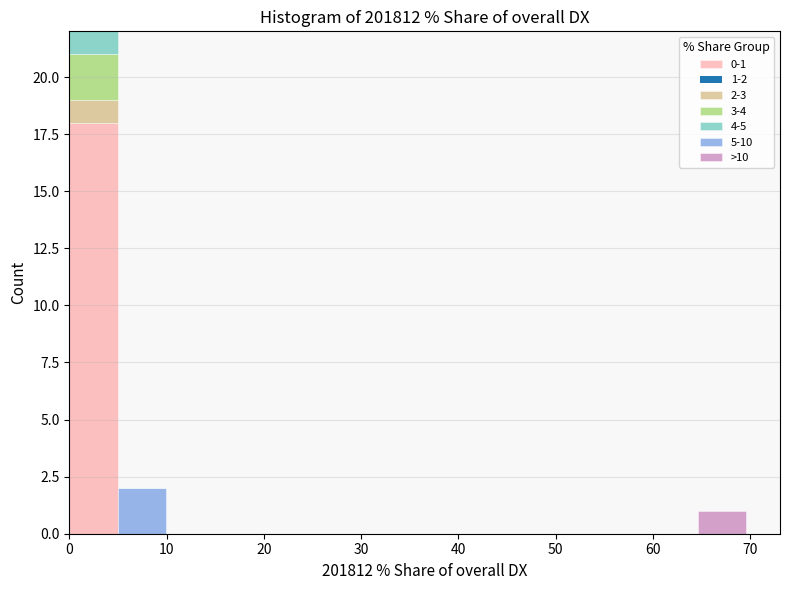

Which range on the x-axis has the tallest stacked bar (by total height)?

0 to 5